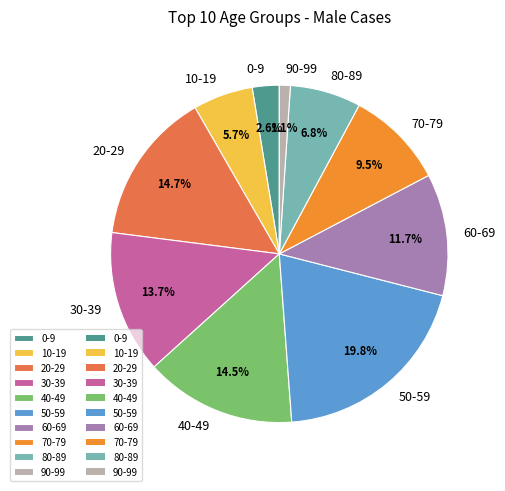

Does 40-49 account for over 50% of the chart?

No